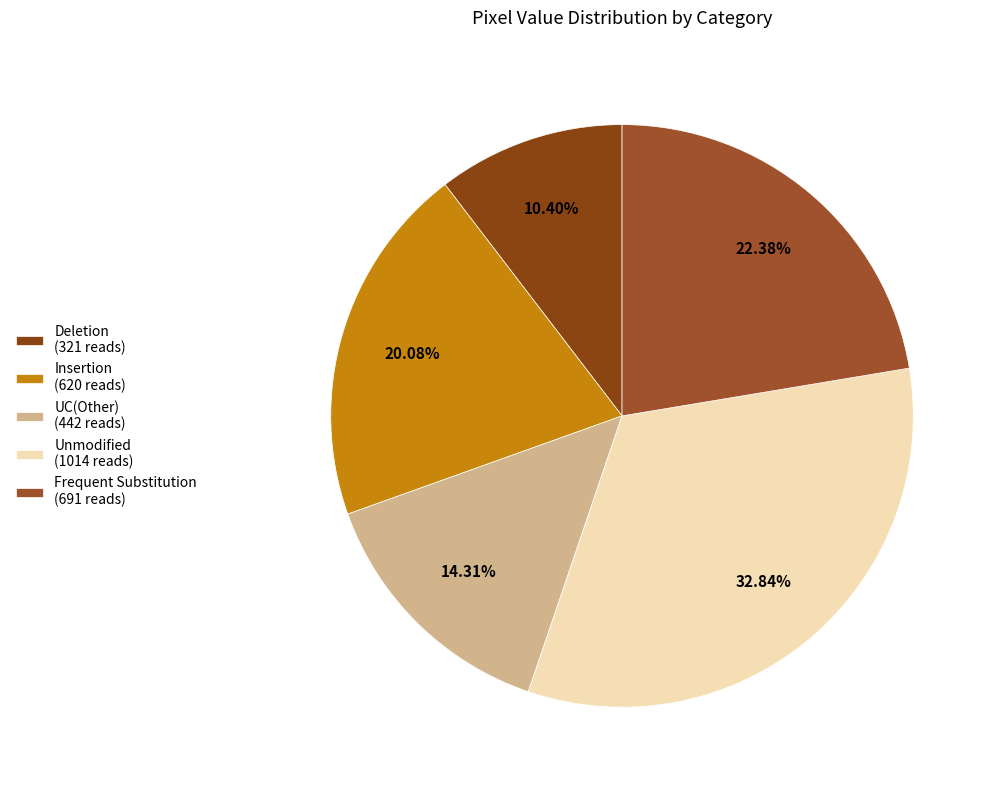

How many segments does this pie chart have?

5